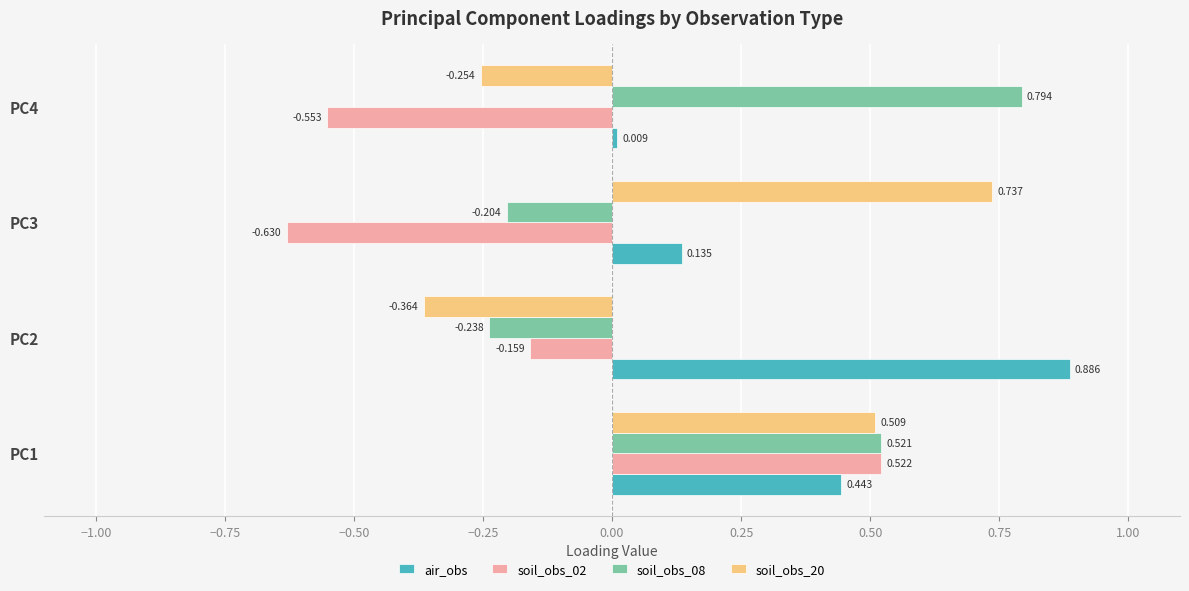

Which series has the largest total across all categories?

air_obs